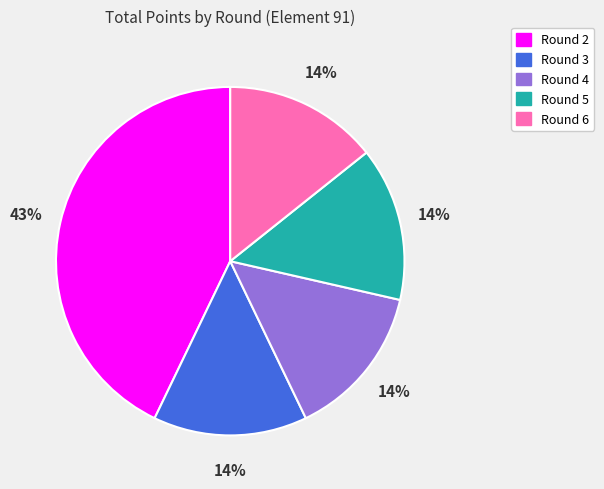

What percentage is the Round 5 slice, to the nearest percent?

14%